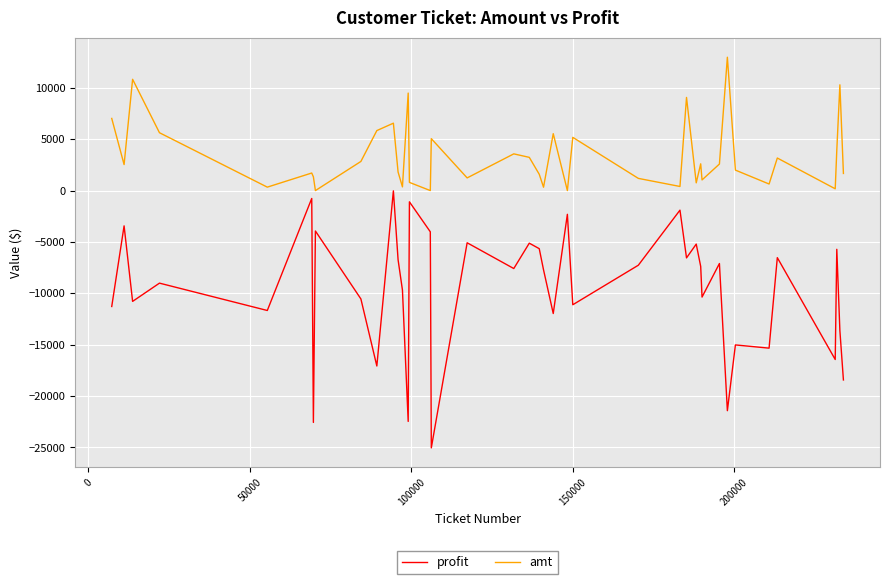

What is the greatest value displayed?

12982.0